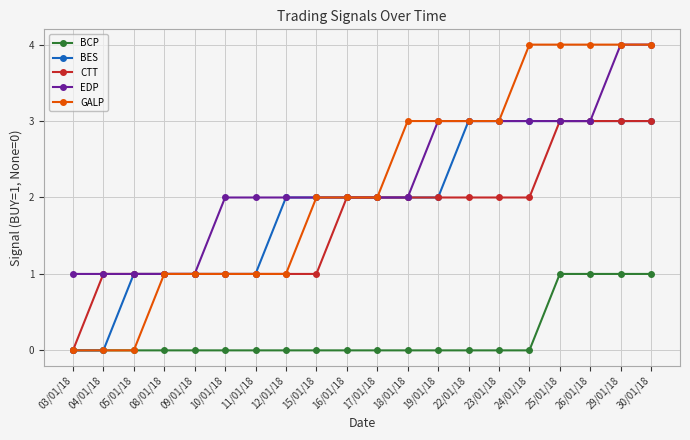

What is the greatest value displayed?

4